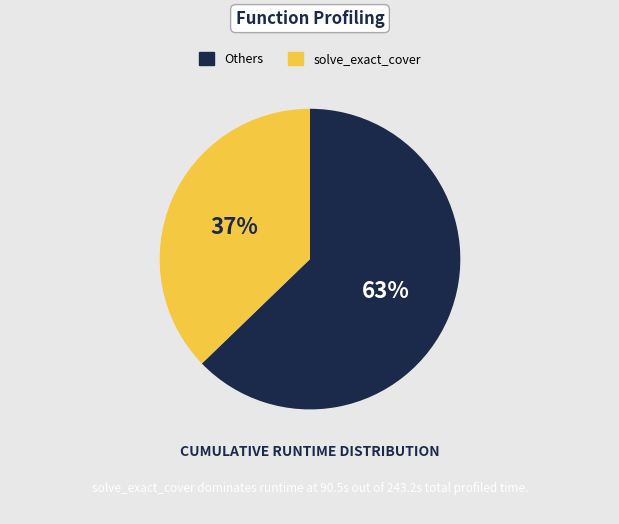

To the nearest percent, what is the difference between the largest and smallest slice percentages?

26%